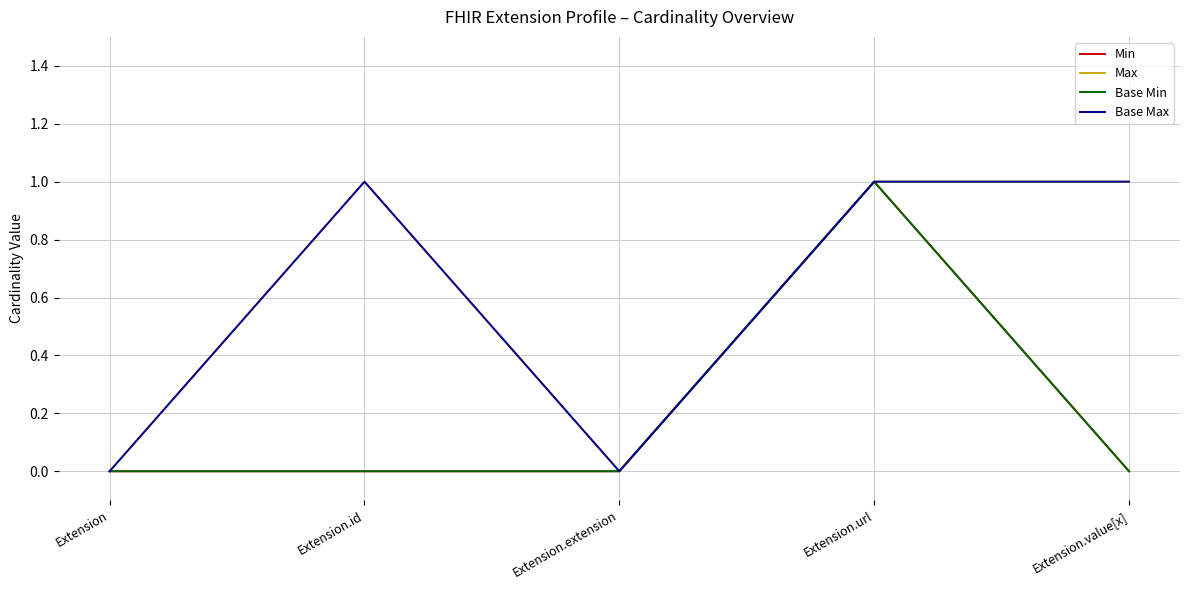

At which label does Max reach its peak?

Extension.id